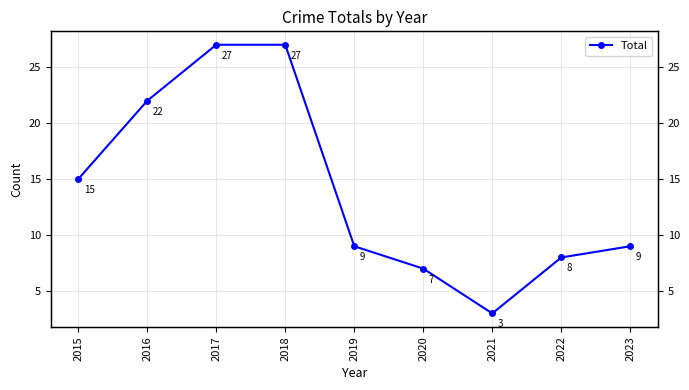

Between 2022 and 2016, which is larger?

2016